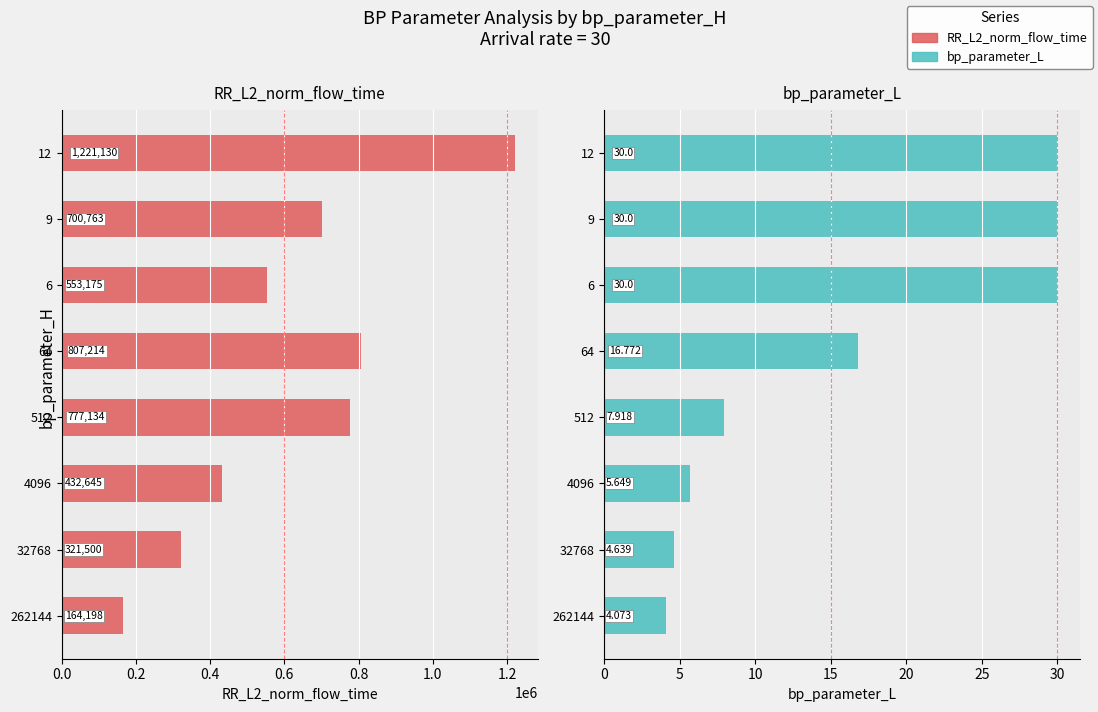

Rank the series by their maximum value, from lowest to highest.

bp_parameter_L, RR_L2_norm_flow_time